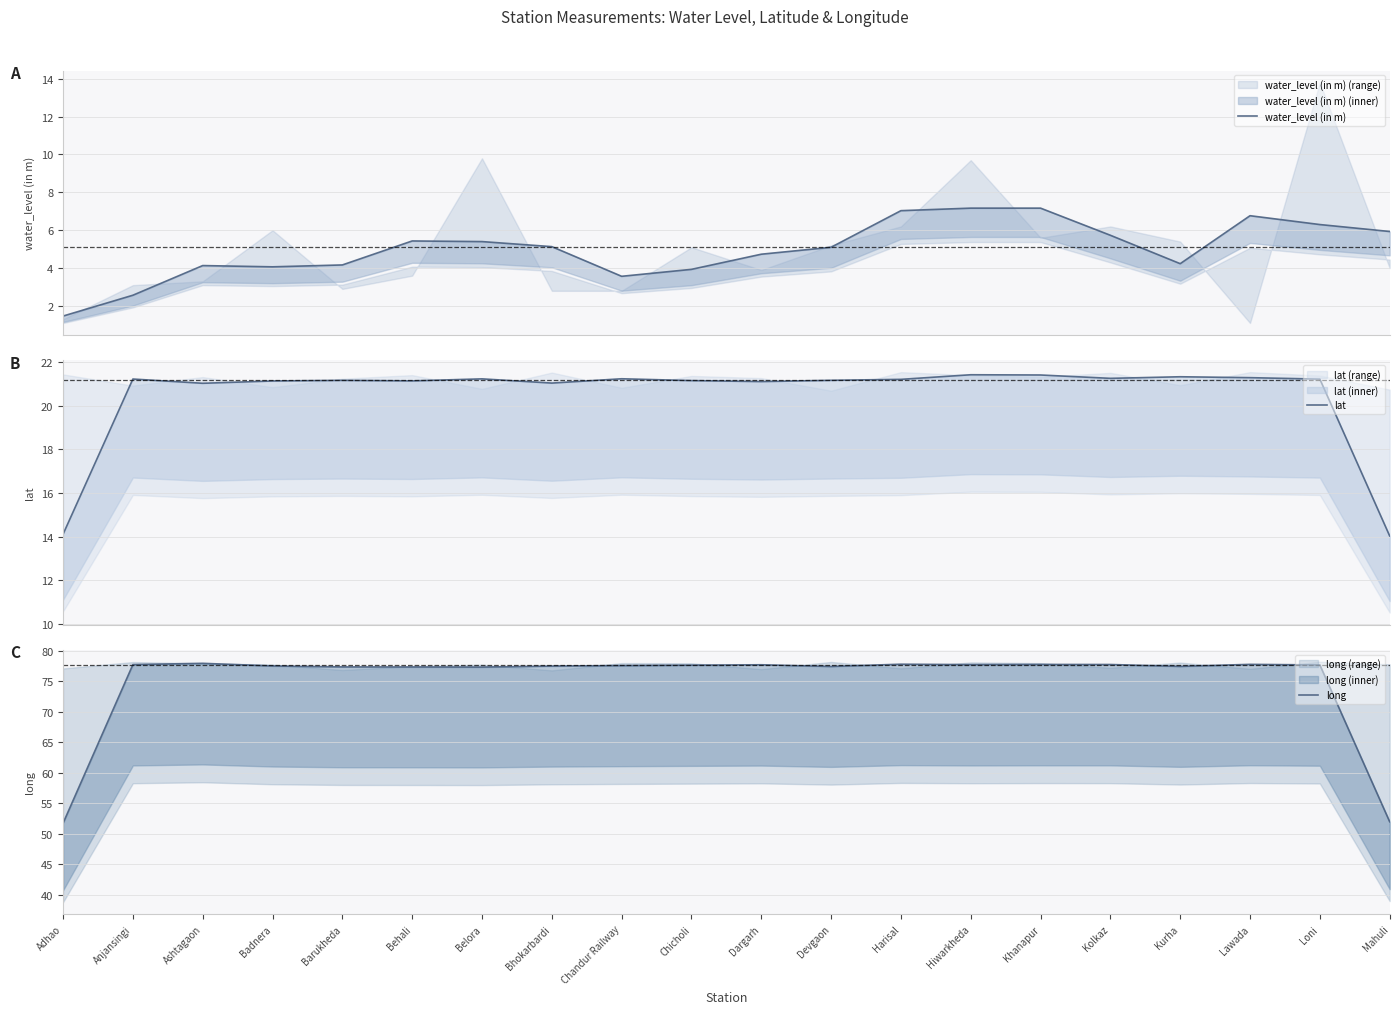

What is the difference between the maximum and minimum values in the lat series?

7.4